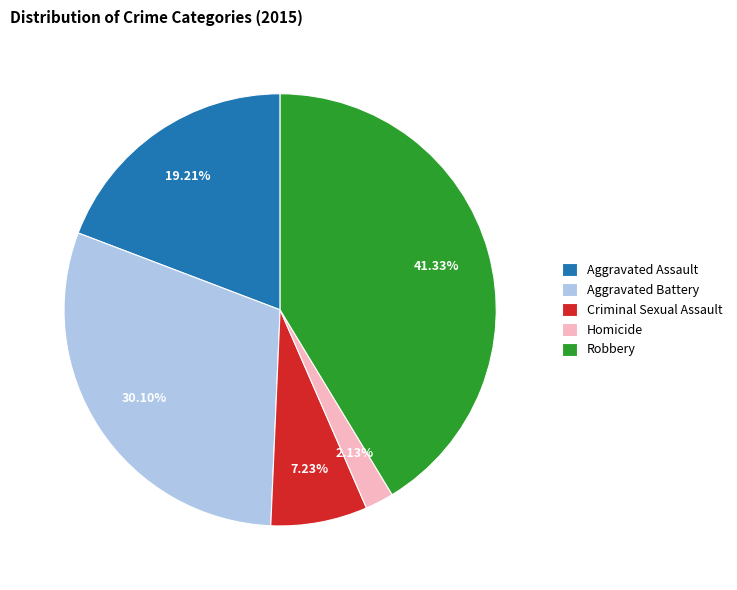

Approximately how many times larger is the value at Homicide compared to Aggravated Assault?

0.1